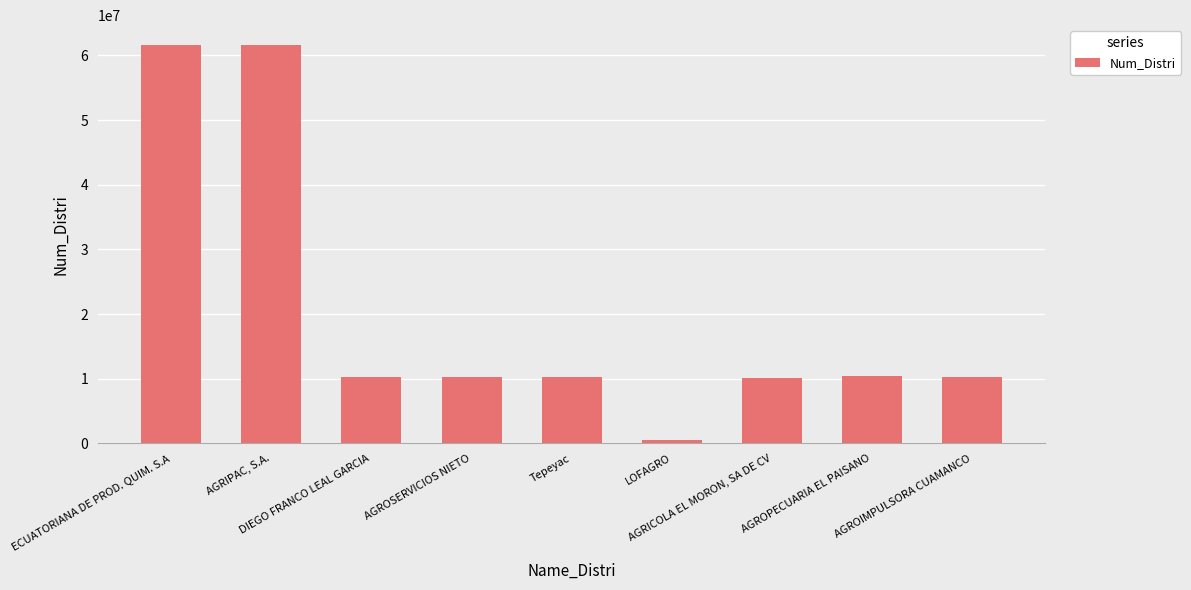

What is the greatest value displayed?

61610107